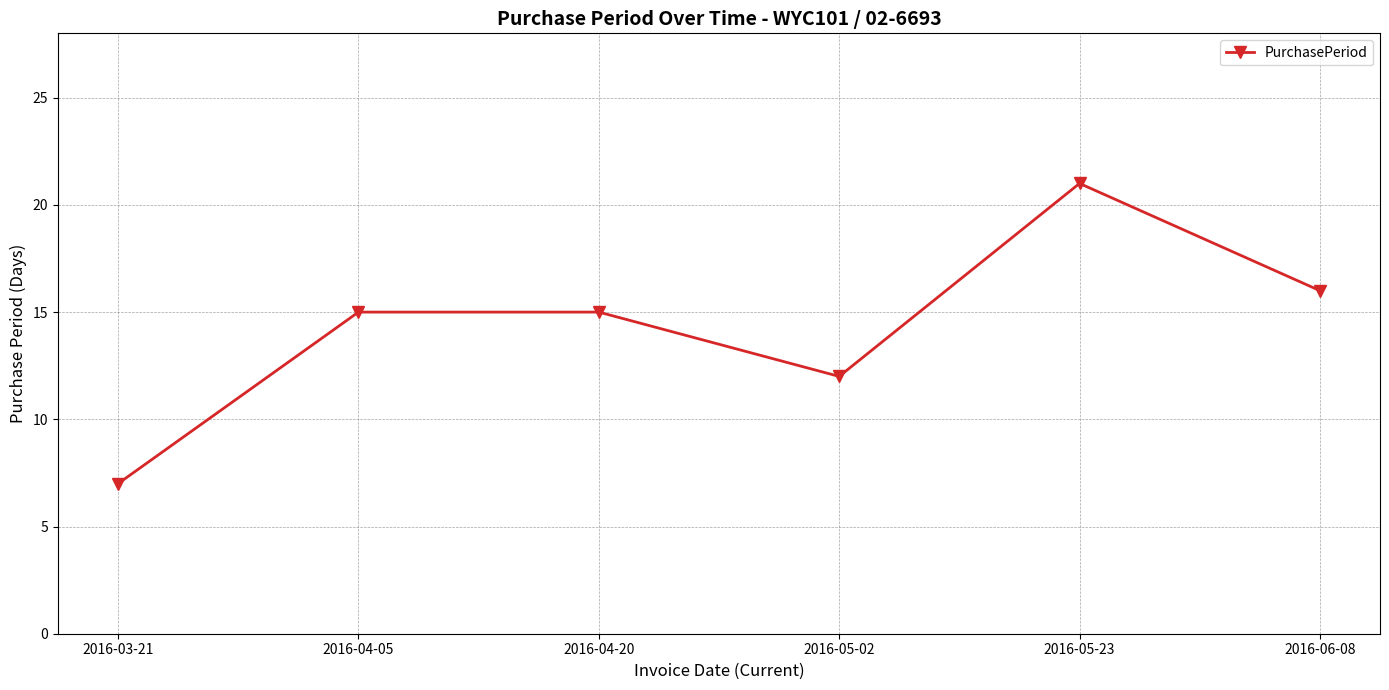

Read the value at 2016-05-23, to the nearest 10.

20